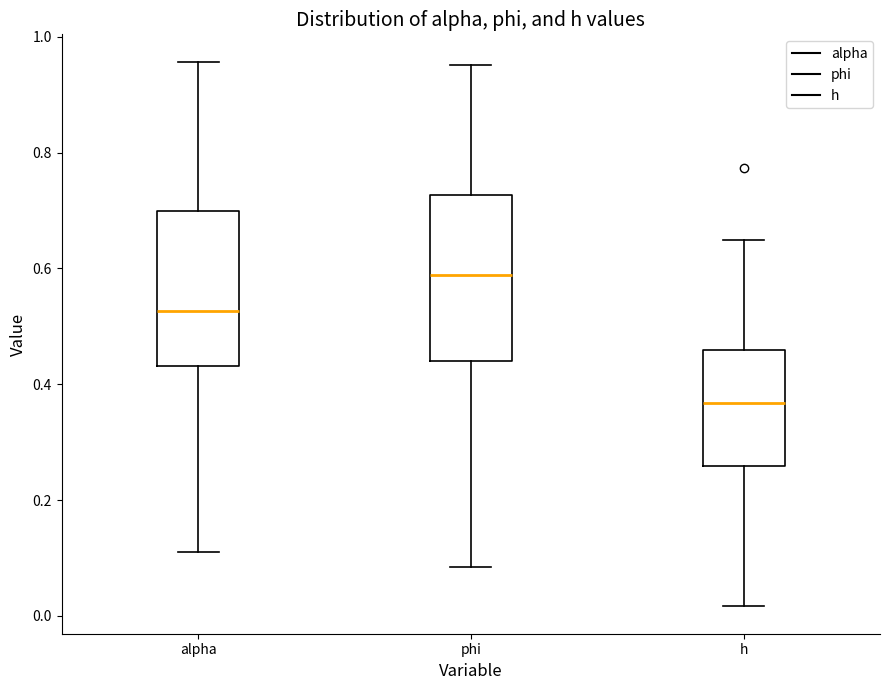

Where does the median line of the box for alpha sit on the y-axis? The values are not printed on the chart, so give them approximately, as read against the axis.

0.52